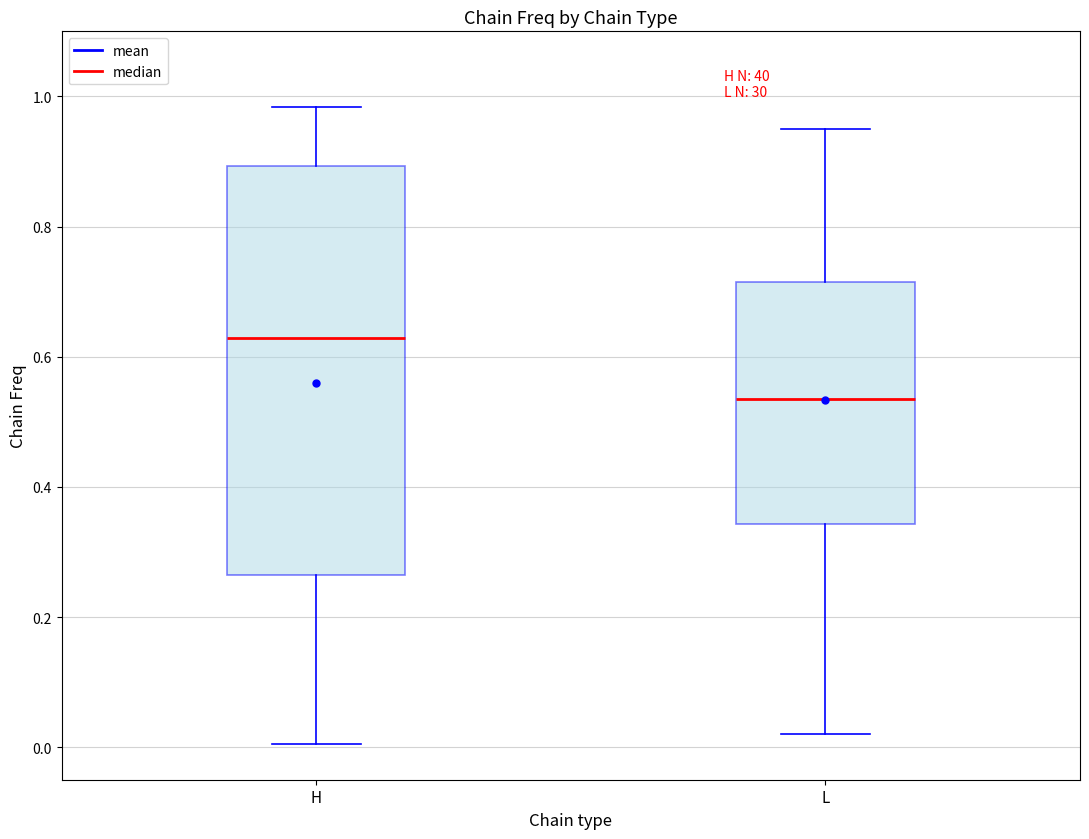

Comparing the boxes themselves (not the whiskers), which one is the tallest?

H